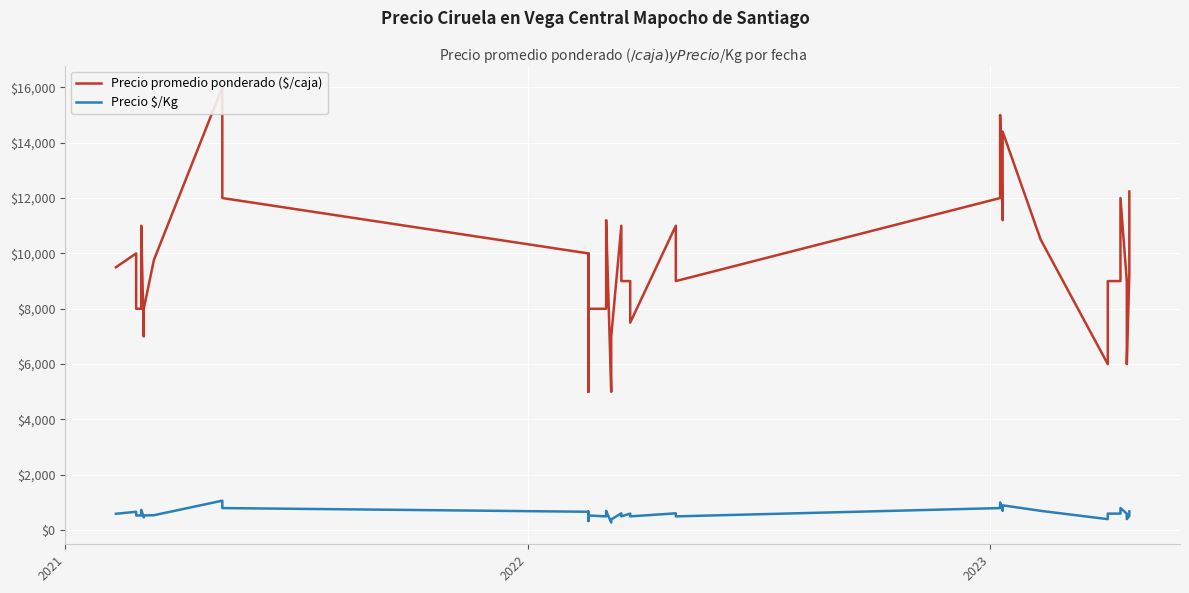

What is the value of the Precio $/Kg point at the 22nd from the left?

500